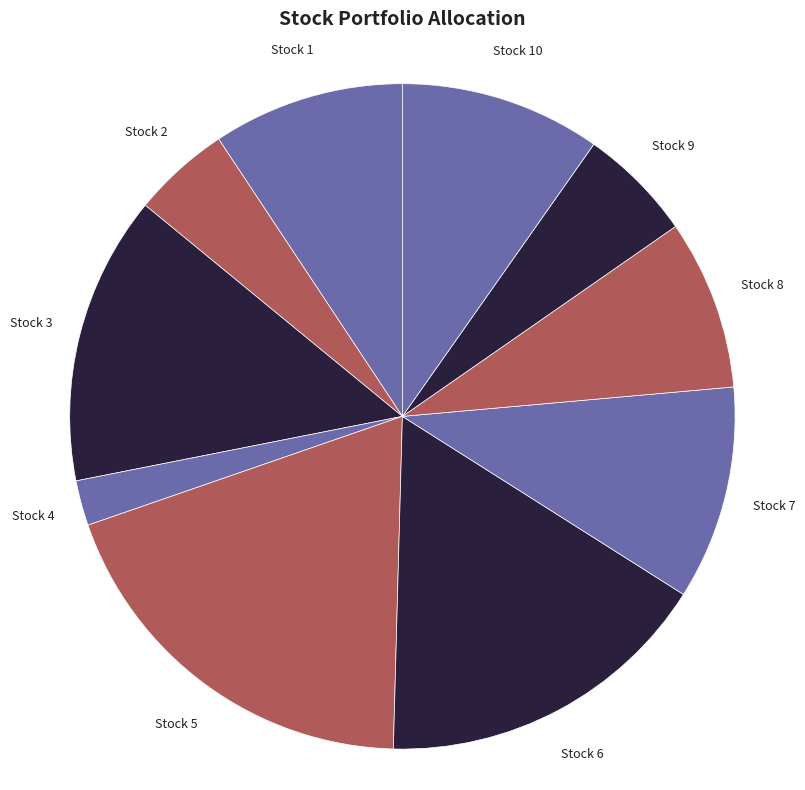

Which category has the biggest portion of the pie?

Stock 5